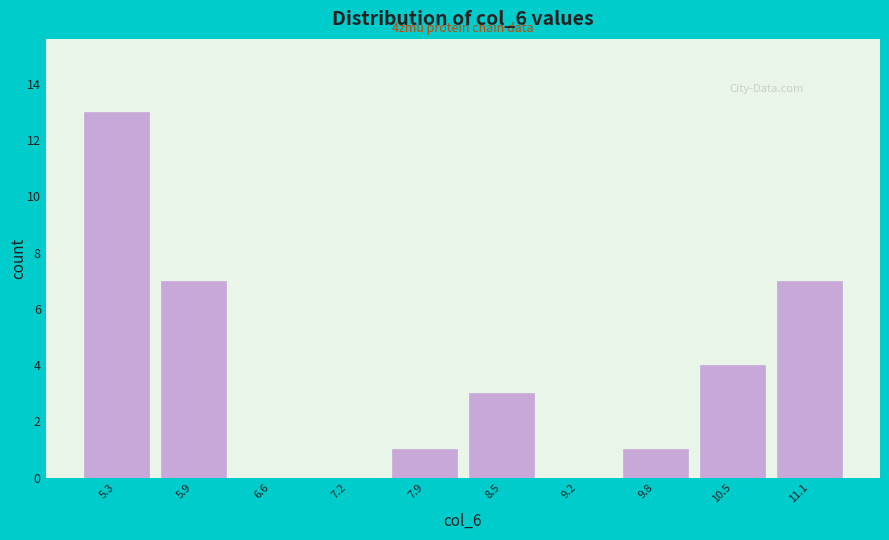

Which range on the x-axis has the tallest bar?

4.9 to 5.6